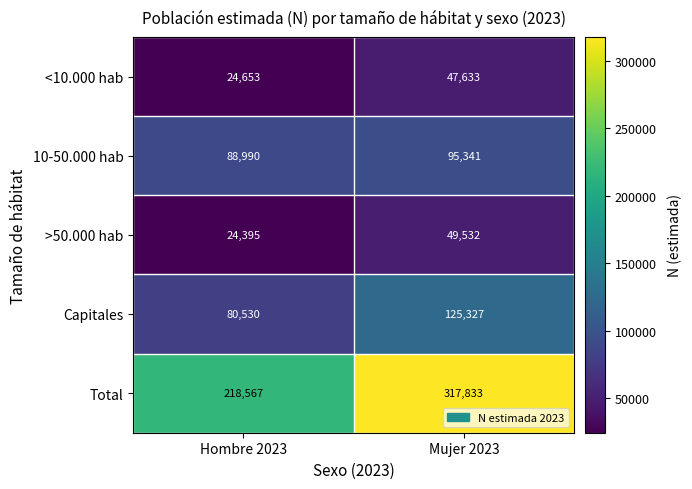

The Capitales series shows 125327 at Mujer 2023. True or false?

True